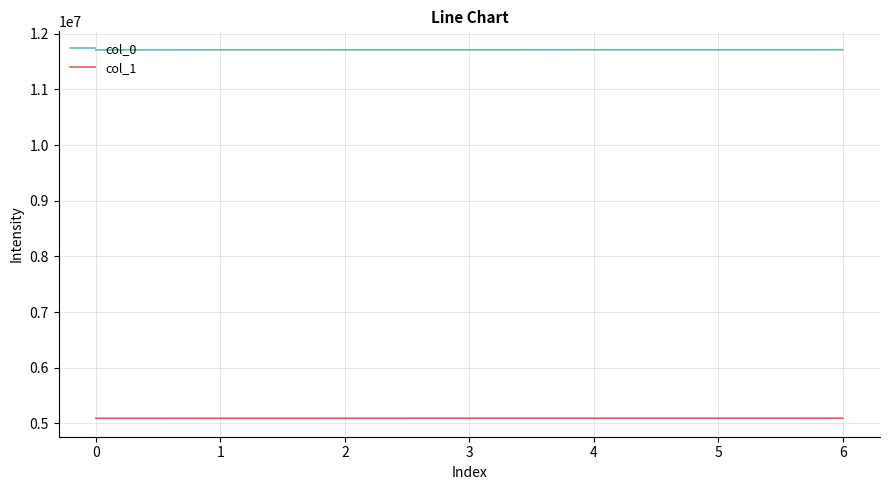

True or false: col_1 and col_0 intersect in this chart.

False